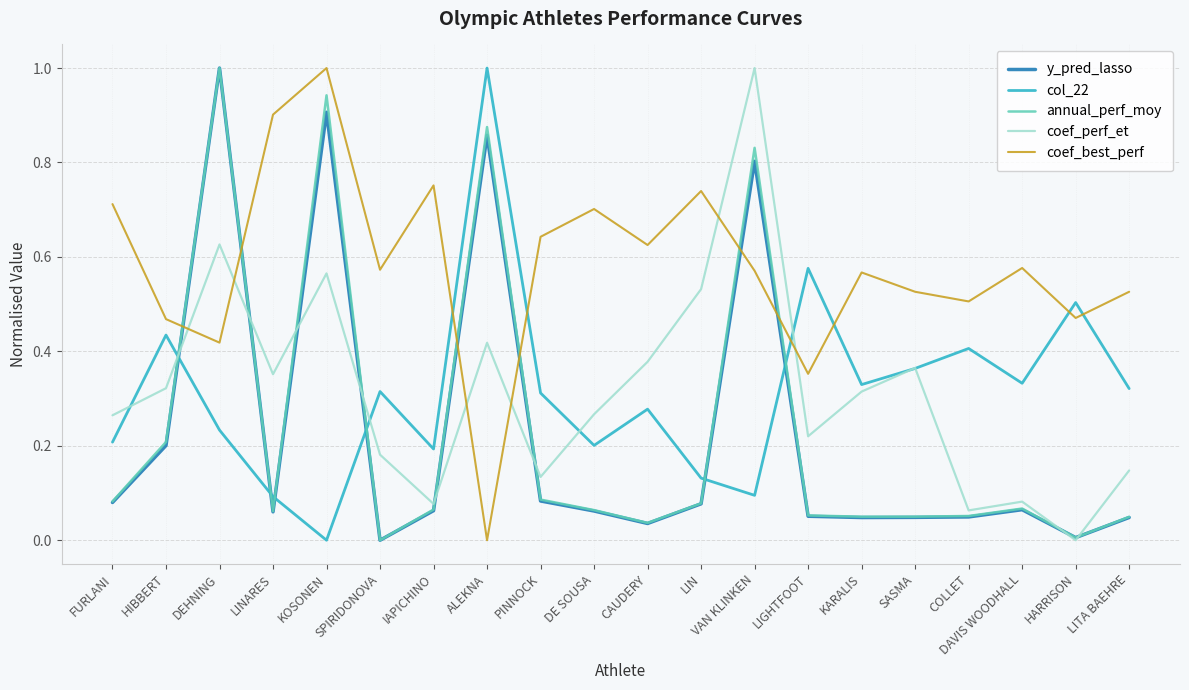

True or false: col_22 has a value of 0.5 at CAUDERY.

False